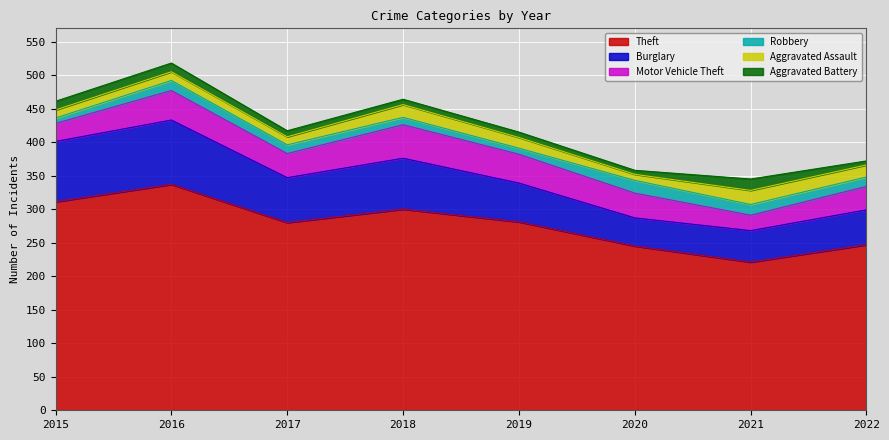

True or false: Robbery has a value of 21 at 2021.

False